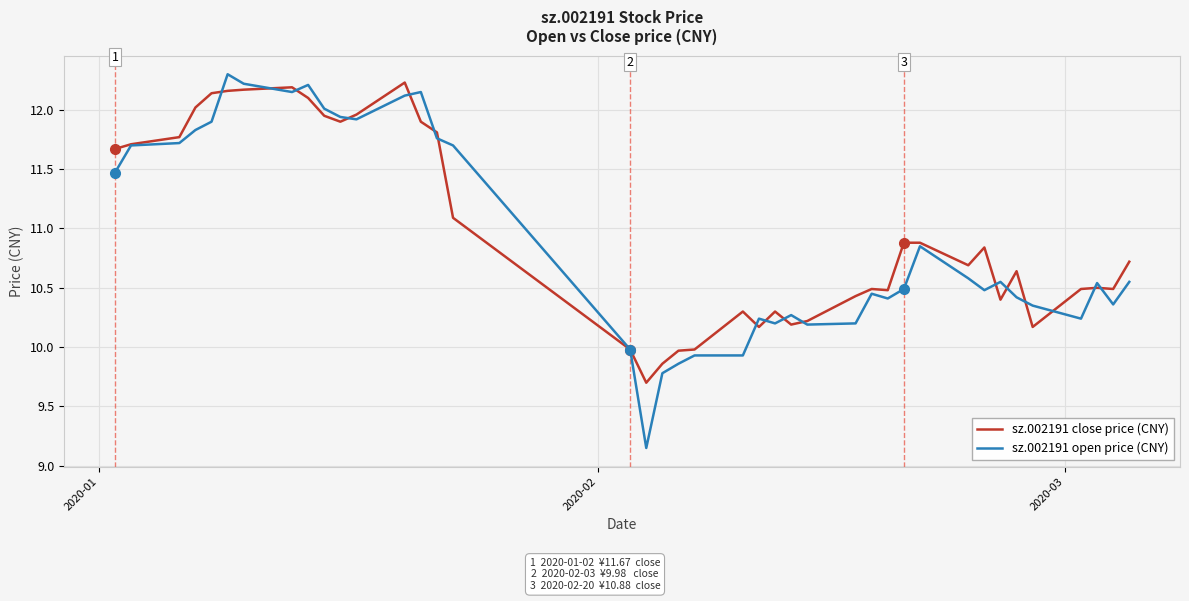

Which series has the largest range (max minus min)?

sz.002191 open price (CNY)